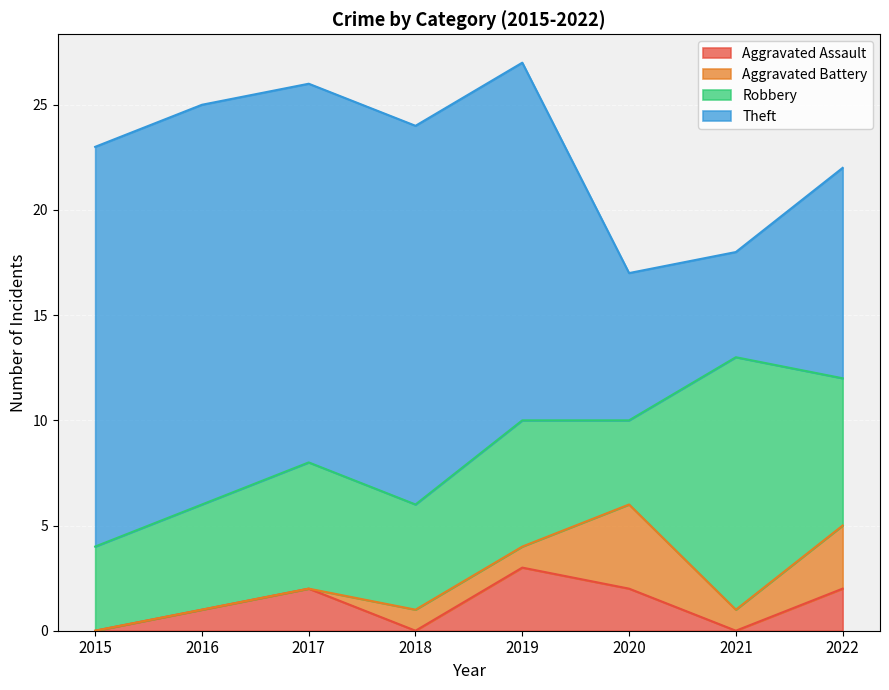

At which category does Theft reach its first local valley?

2021